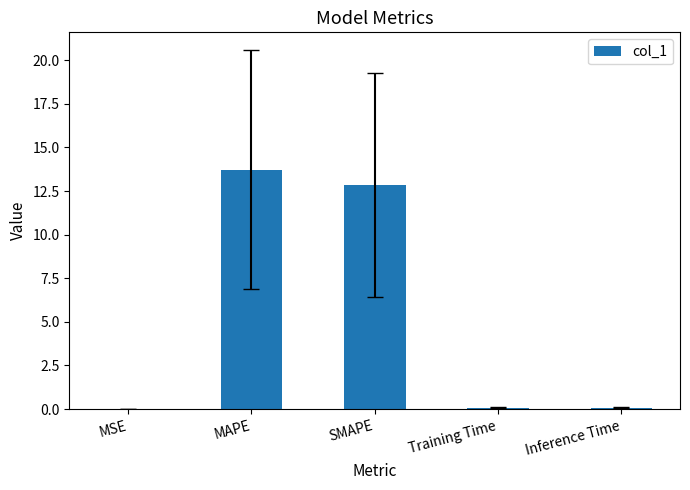

True or false: the data shows 0.0 at MSE.

True